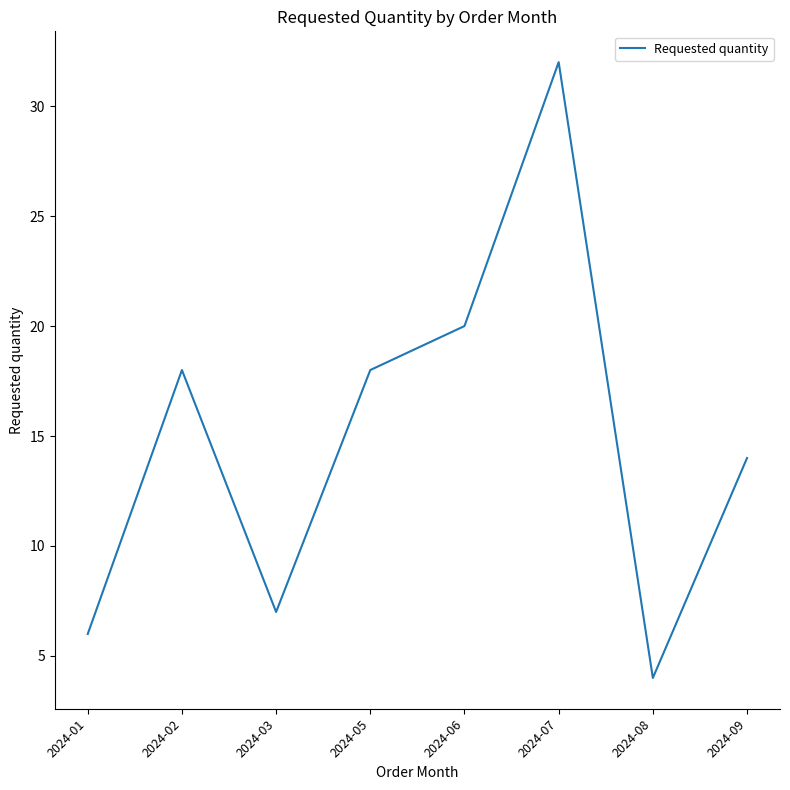

How many values are below 18?

4